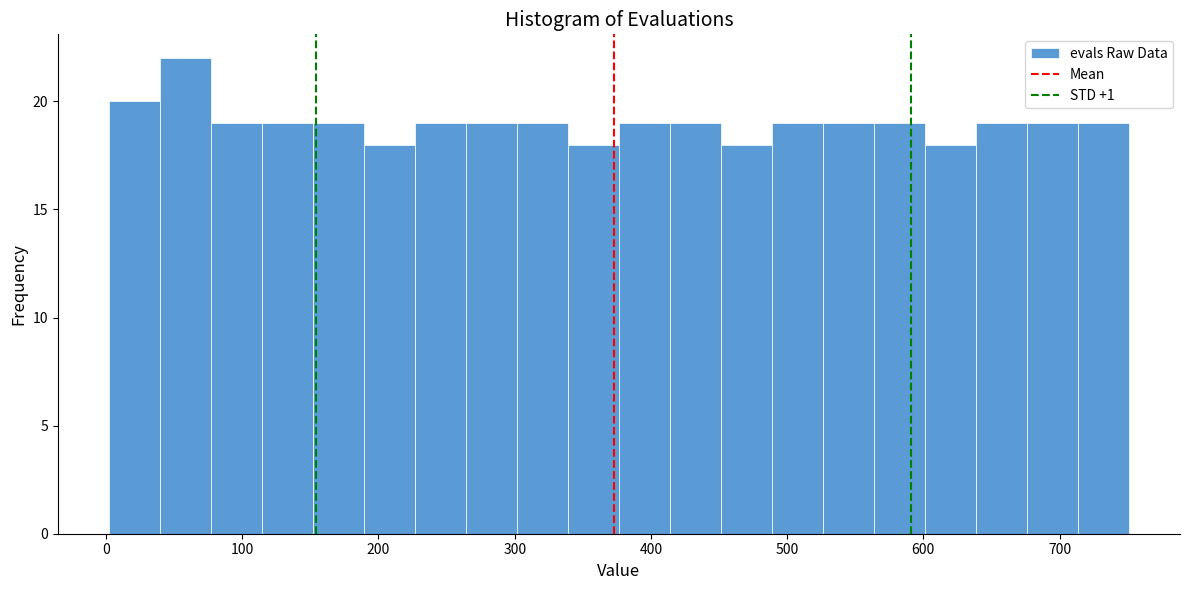

Read against the x-axis, roughly where is the centre of the tallest bar?

60